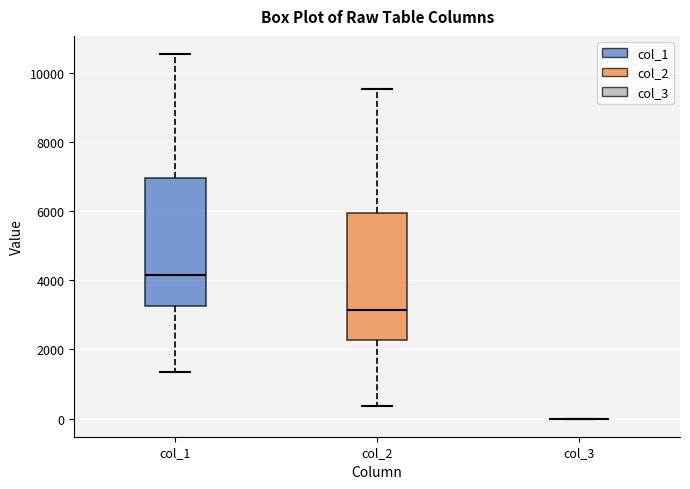

Reading left to right, transcribe this box plot: for each box, give where its median line is, the range the box spans, and where its two whiskers end, as read against the y-axis. The values are not printed on the chart, so give them approximately, as read against the axis.

col_1: median 4200, box 3200 to 7000, whiskers 1400 to 10600
col_2: median 3200, box 2200 to 6000, whiskers 400 to 9600
col_3: box collapsed to a line at 0, whiskers 0 to 0